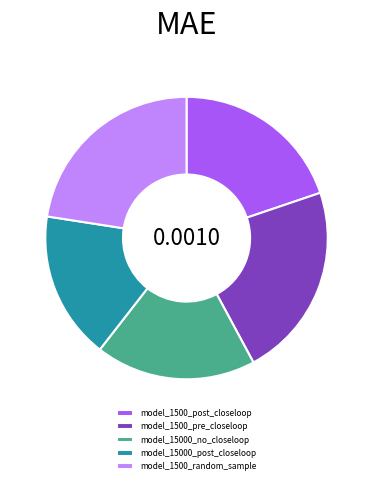

Does model_1500_random_sample represent more than half of the total?

No